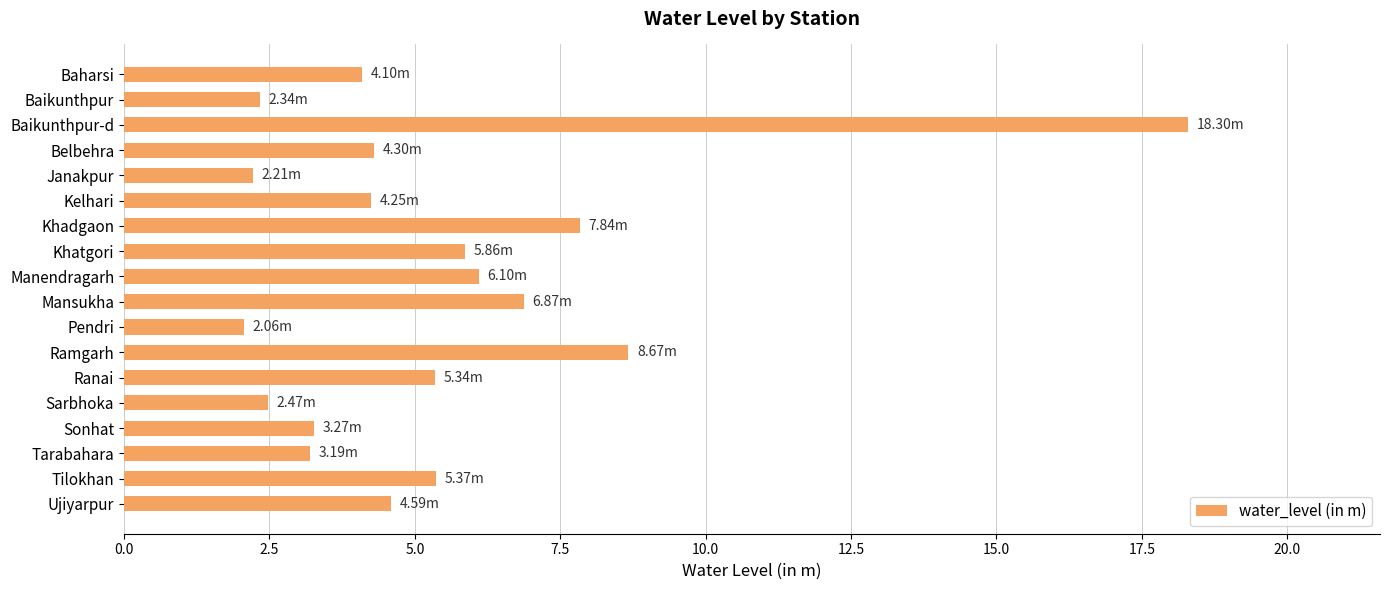

What is the sum of all values?

97.1